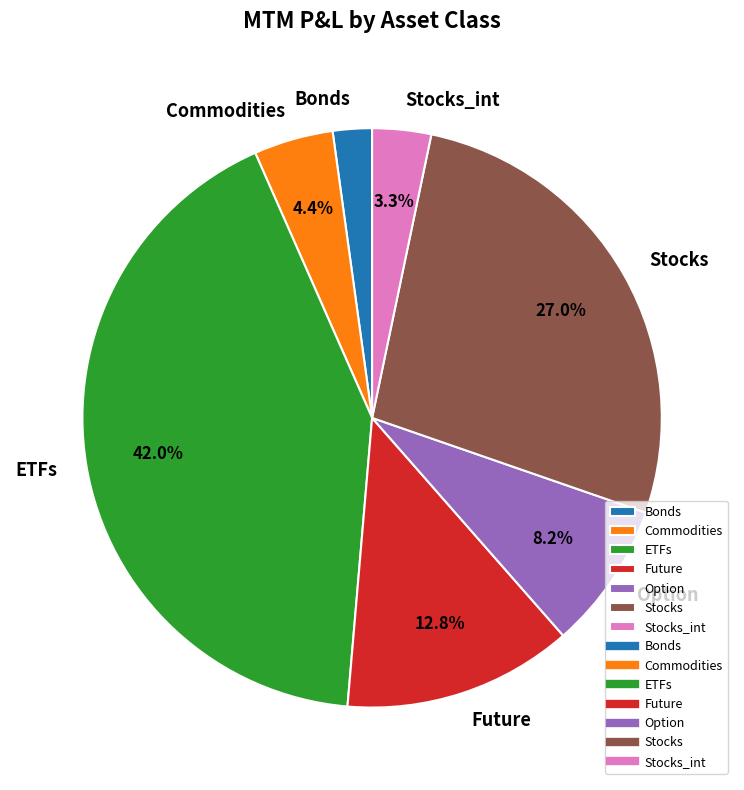

True or false: Stocks_int accounts for 3% of the total.

True